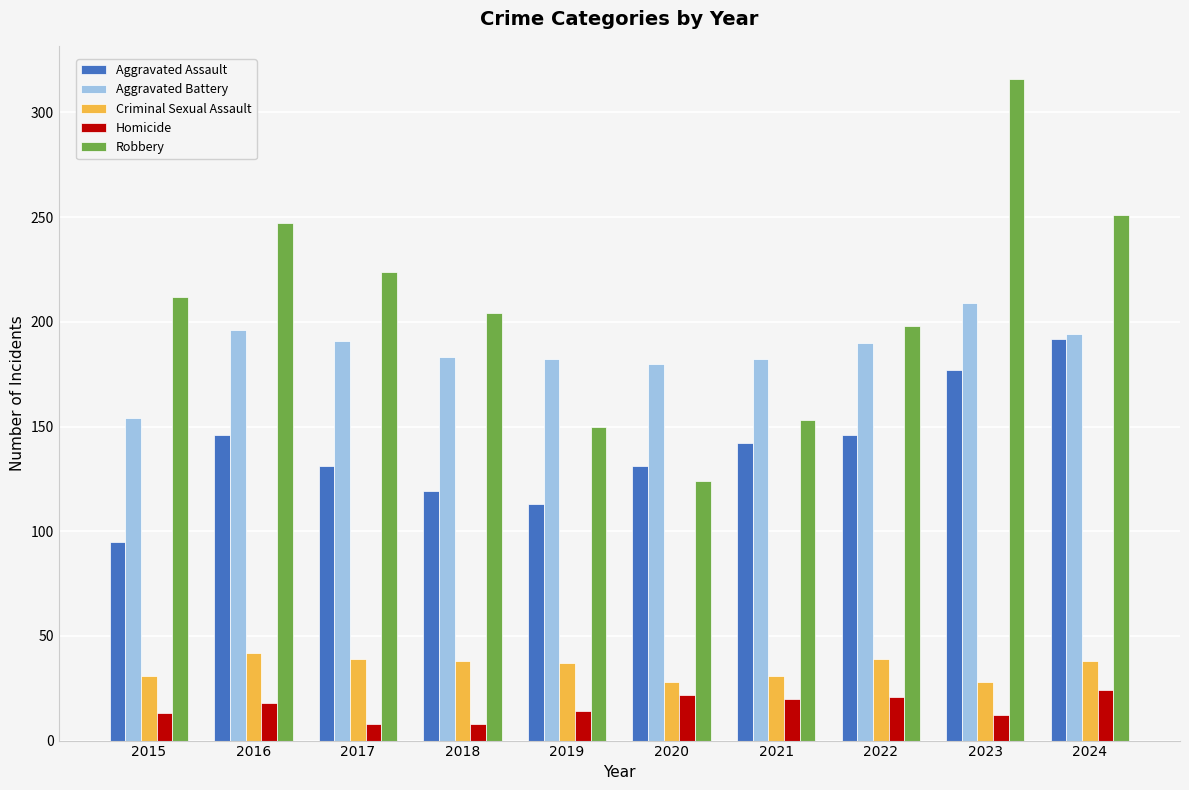

What is the maximum value shown in the chart?

316